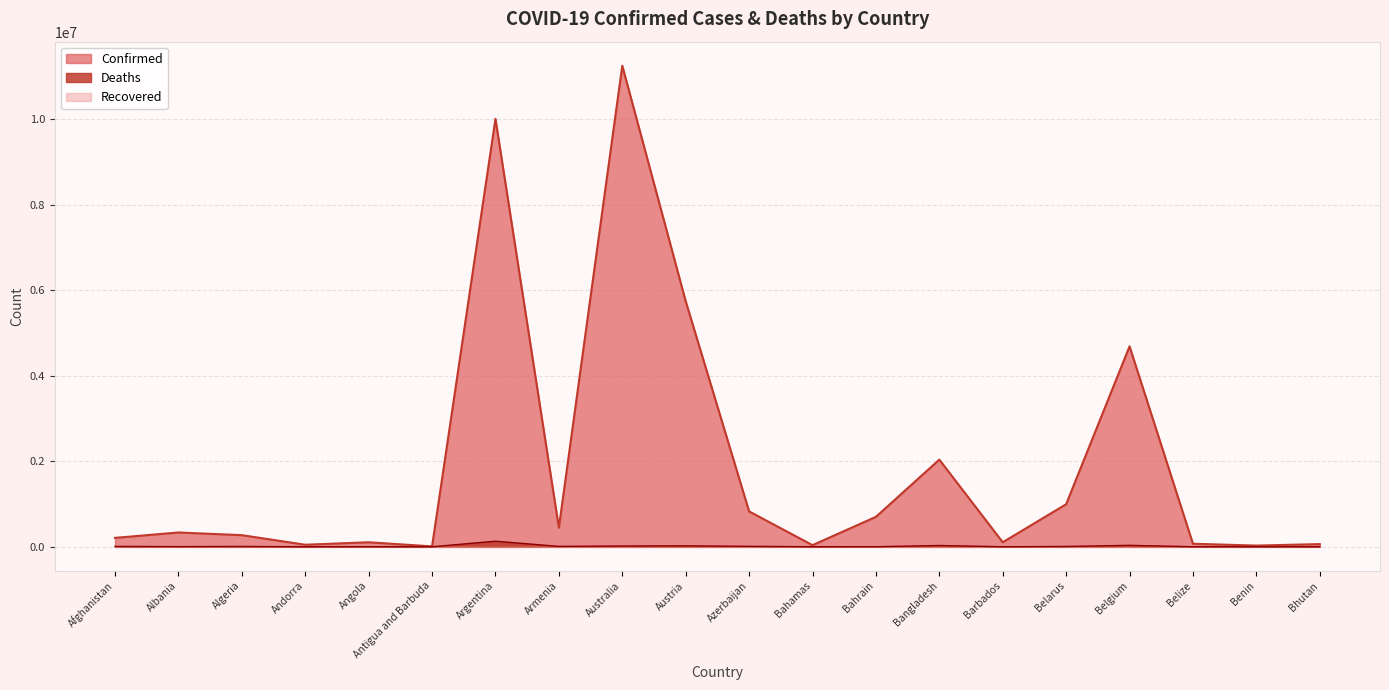

What is the sum of the Confirmed values at Albania and Argentina?

10338708